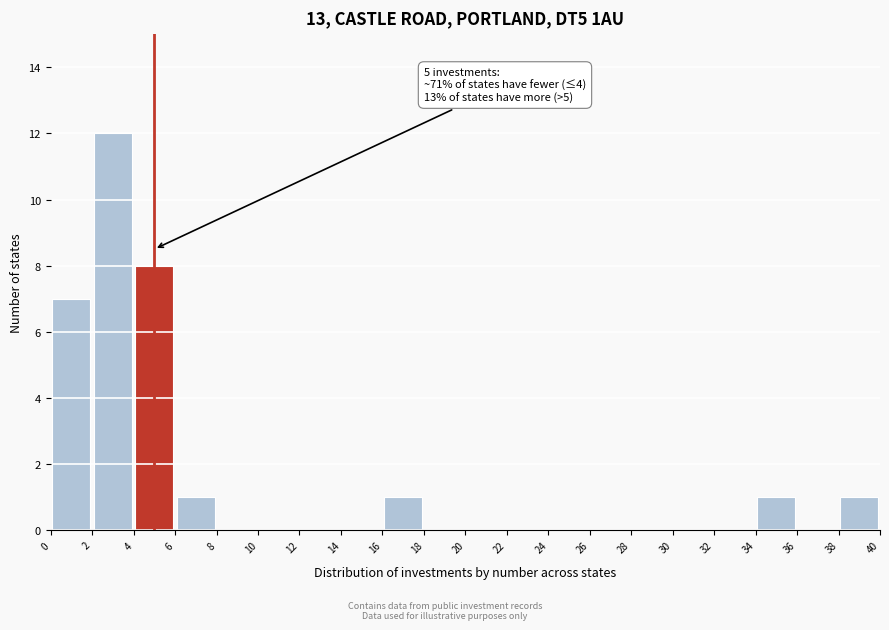

Over which range of the x-axis is the bar tallest?

2 to 4